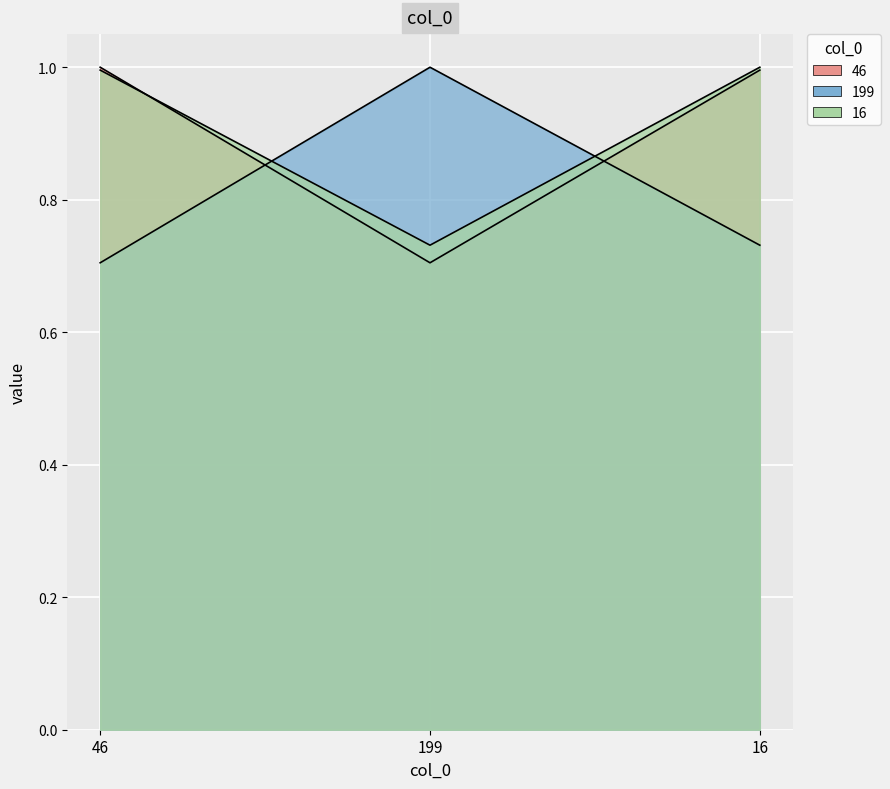

Which series has the largest range (max minus min)?

46